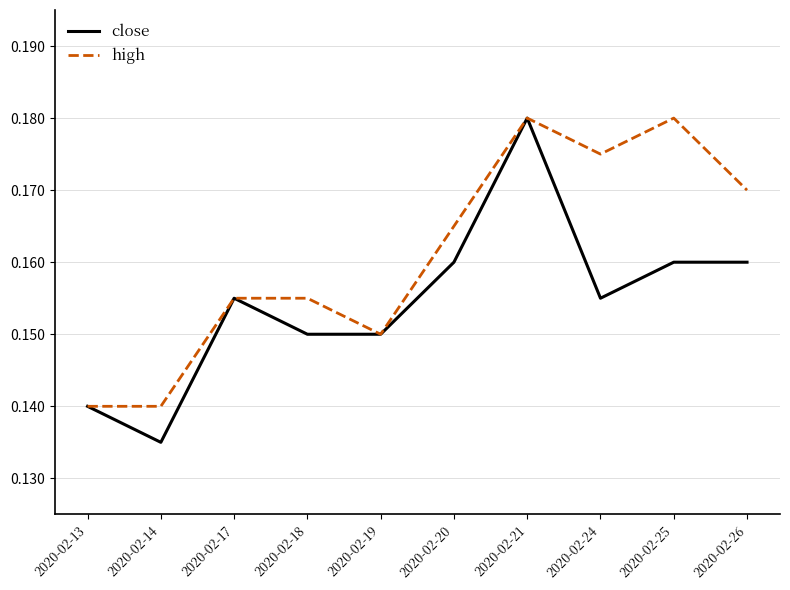

Where is close nearest to the value 0?

2020-02-14